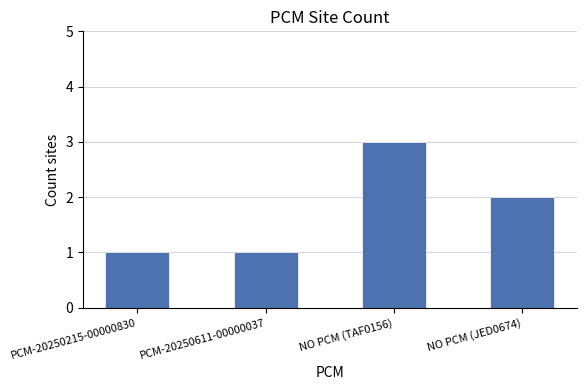

Which has a higher value, NO PCM (TAF0156) or NO PCM (JED0674)?

NO PCM (TAF0156)